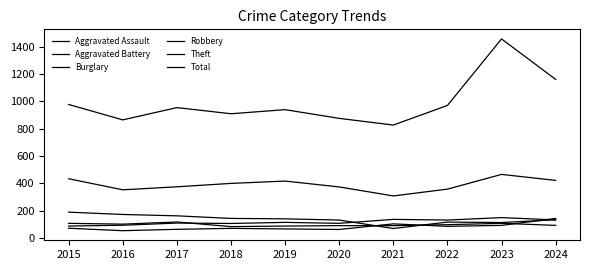

Which category has the lowest value across all series?

2016